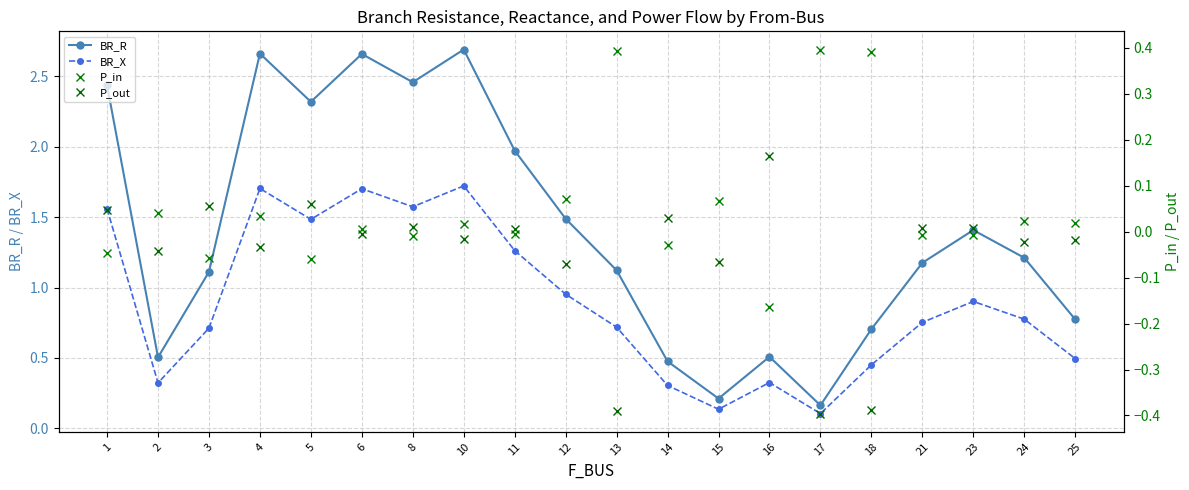

Which has a higher value, 25 or 24?

24